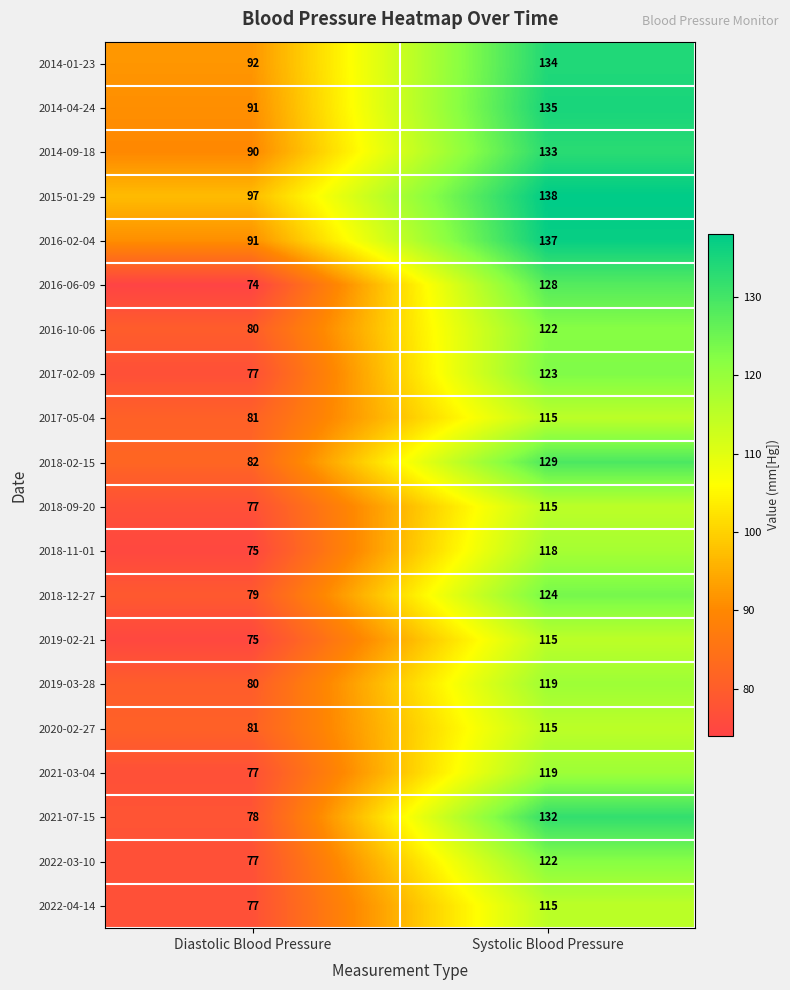

Is it true that 2019-03-28 equals 80 at Diastolic Blood Pressure?

True